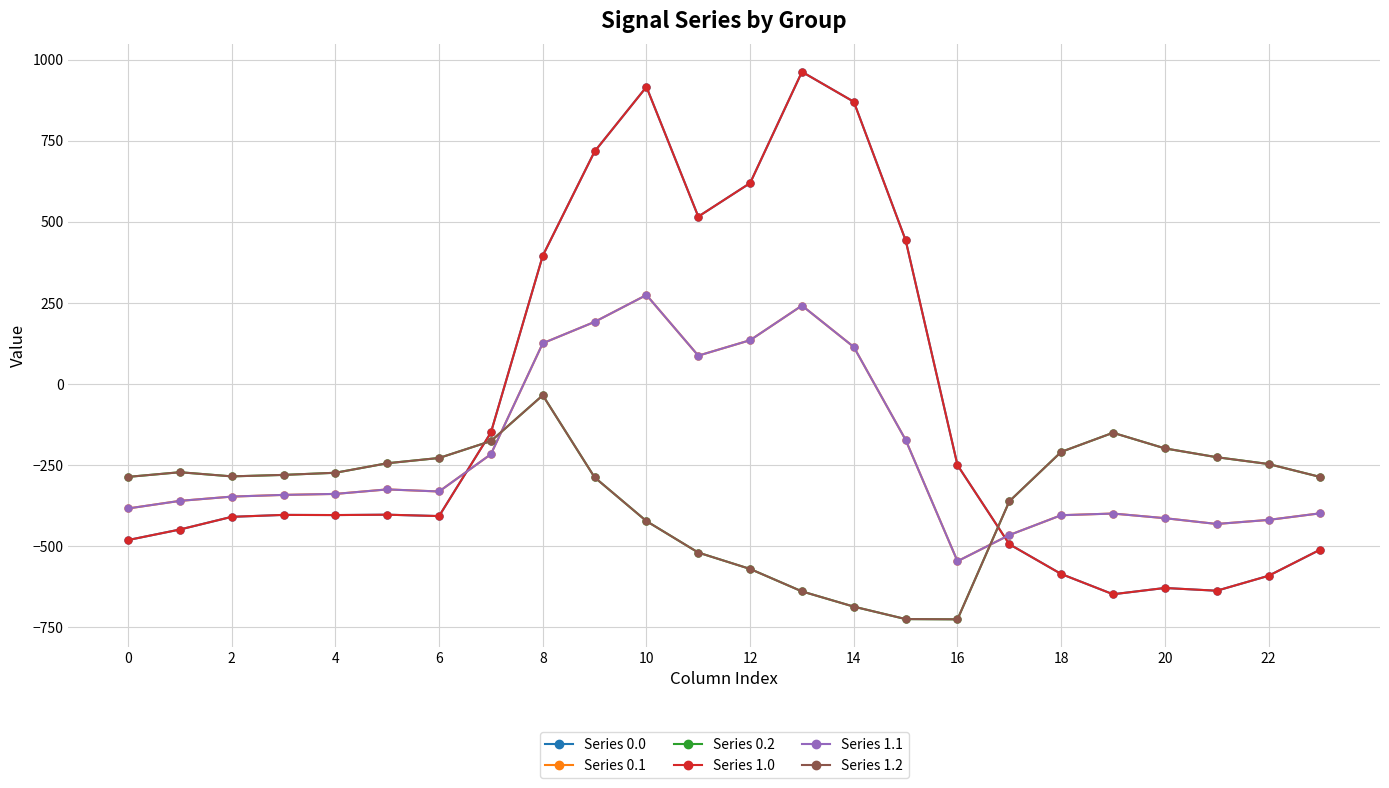

Rank the series by their maximum value, from lowest to highest.

Series 0.2, Series 1.2, Series 0.1, Series 1.1, Series 0.0, Series 1.0